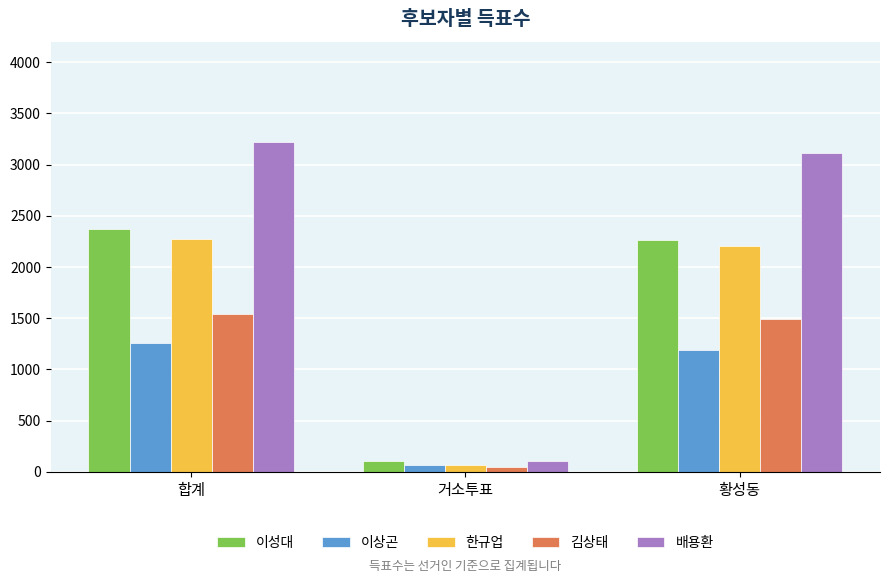

Is the value of 이성대 at 합계 greater than the value of 한규업 at 황성동?

Yes